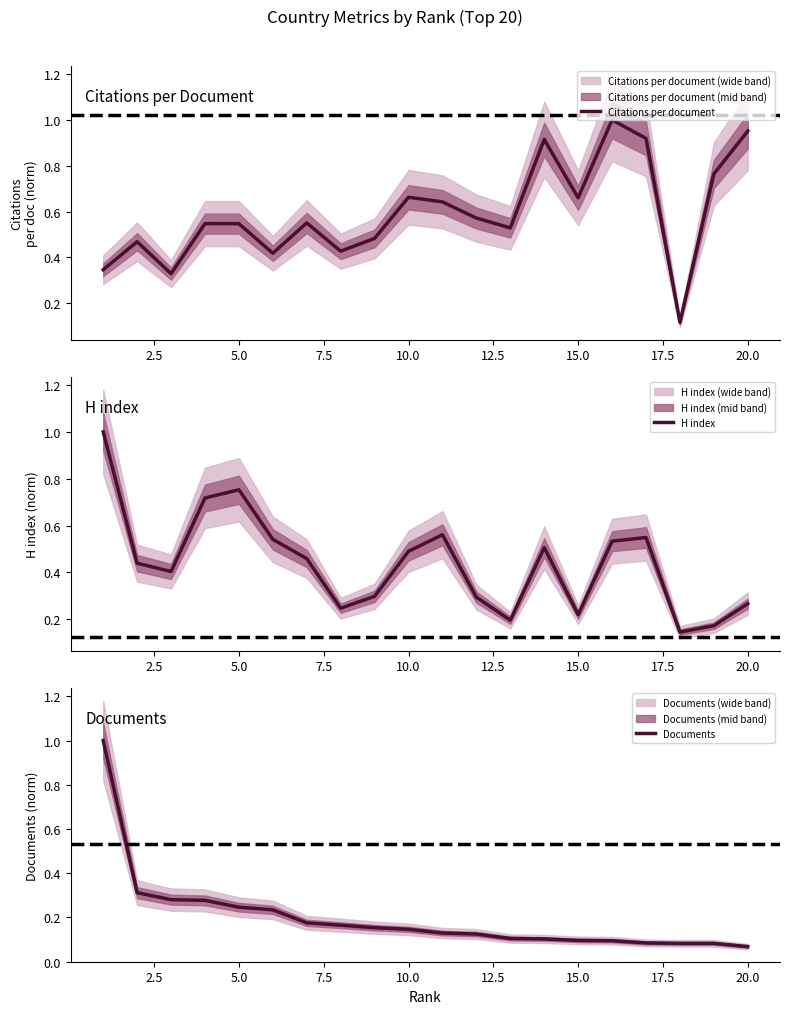

Reading right to left, extract all data points from this chart.

Citations per document: 1.0	0.8	0.1	0.9	1.0	0.7	0.9	0.5	0.6	0.6	0.7	0.5	0.4	0.6	0.4	0.5	0.5	0.3	0.5	0.3
H index: 0.3	0.2	0.1	0.5	0.5	0.2	0.5	0.2	0.3	0.6	0.5	0.3	0.2	0.5	0.5	0.8	0.7	0.4	0.4	1.0
Documents: 0.1	0.1	0.1	0.1	0.1	0.1	0.1	0.1	0.1	0.1	0.1	0.2	0.2	0.2	0.2	0.2	0.3	0.3	0.3	1.0